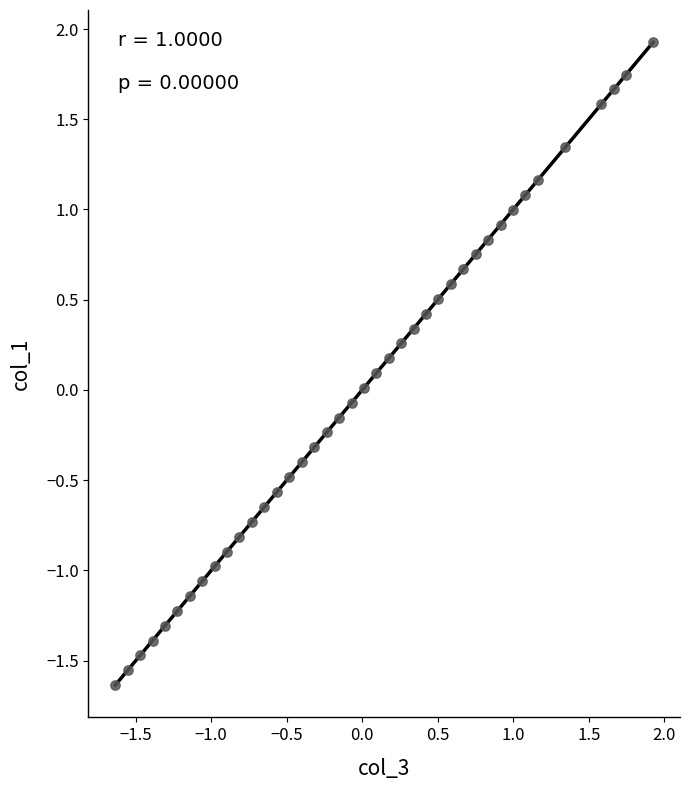

What is the range of X values (max minus min)?

3.6